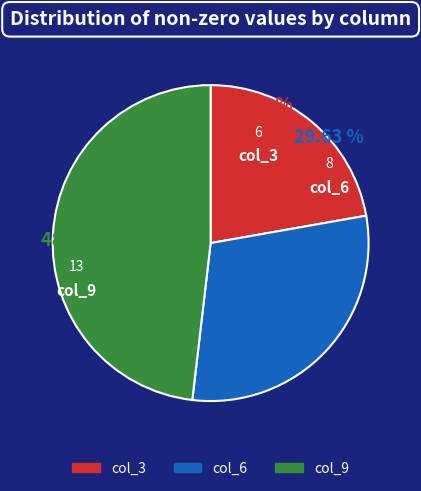

Combined, do col_3 and col_6 account for over 50%?

Yes